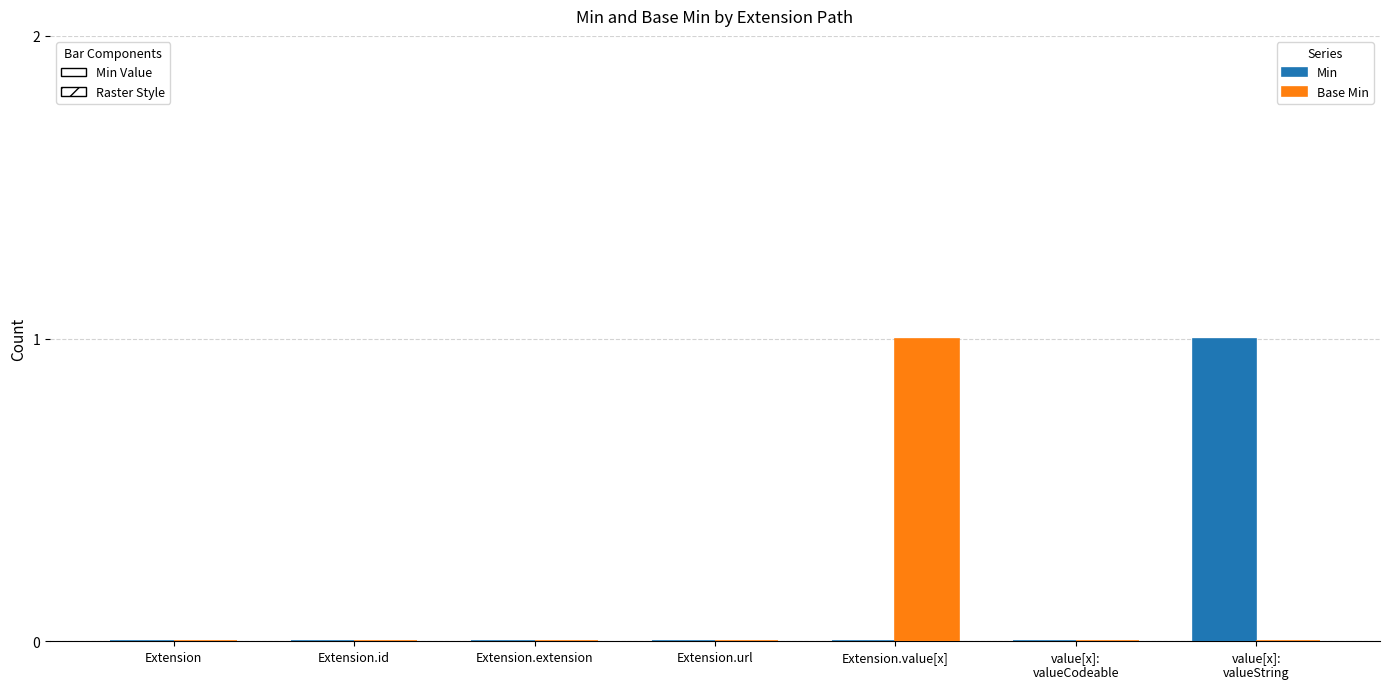

What is the maximum value shown in the chart?

1